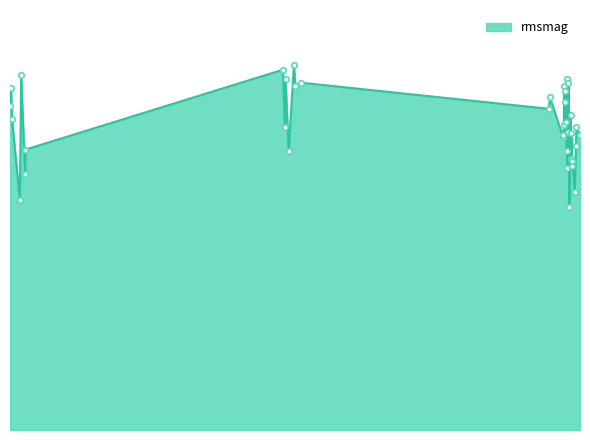

True or false: there are more than 1 points higher than both neighbors.

True